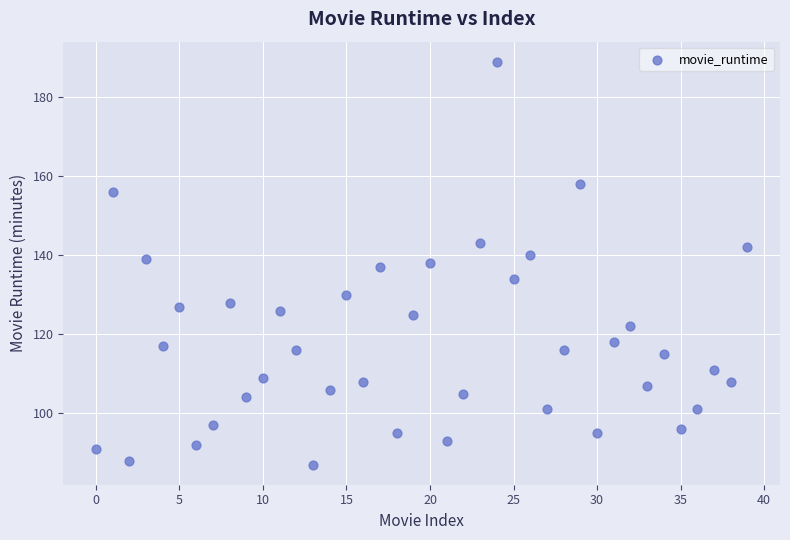

What is the range of Y values (max minus min)?

102